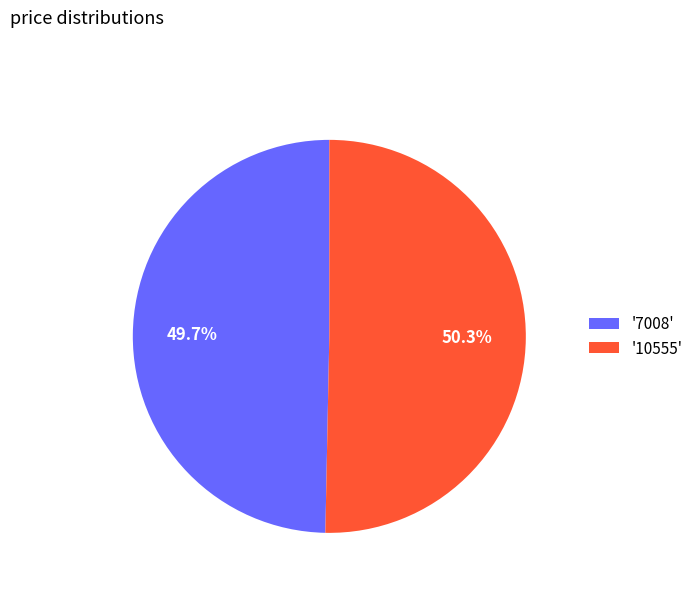

Rank the categories by value from lowest to highest.

'7008', '10555'